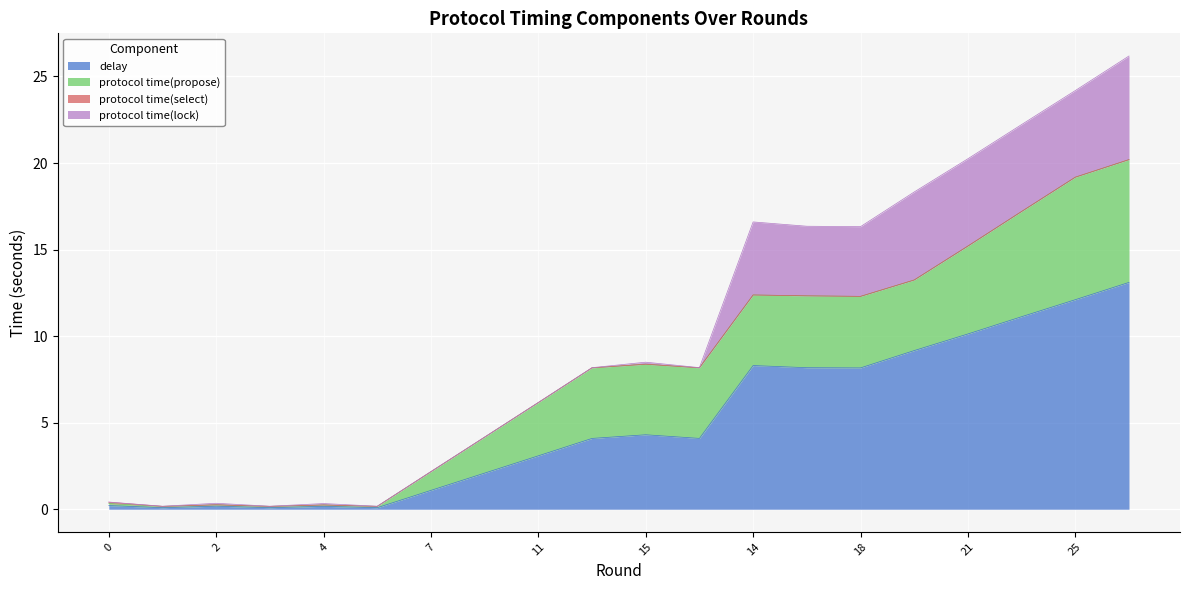

Which category has the highest value in the protocol time(propose) series?

26